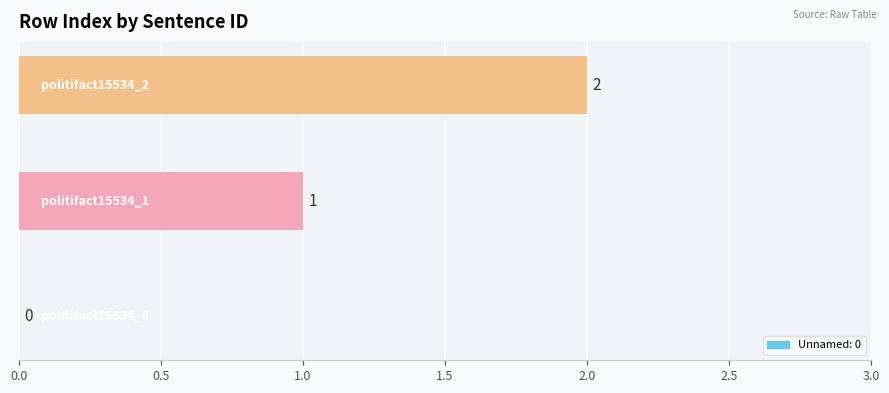

What is the sum of all values?

3